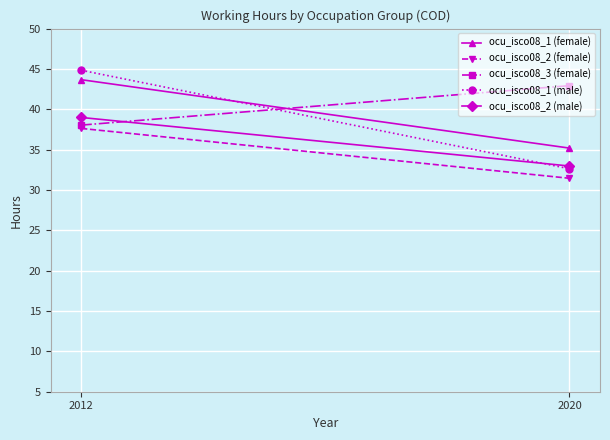

Is it true that ocu_isco08_1 (male) equals 58.3 at 2020?

False